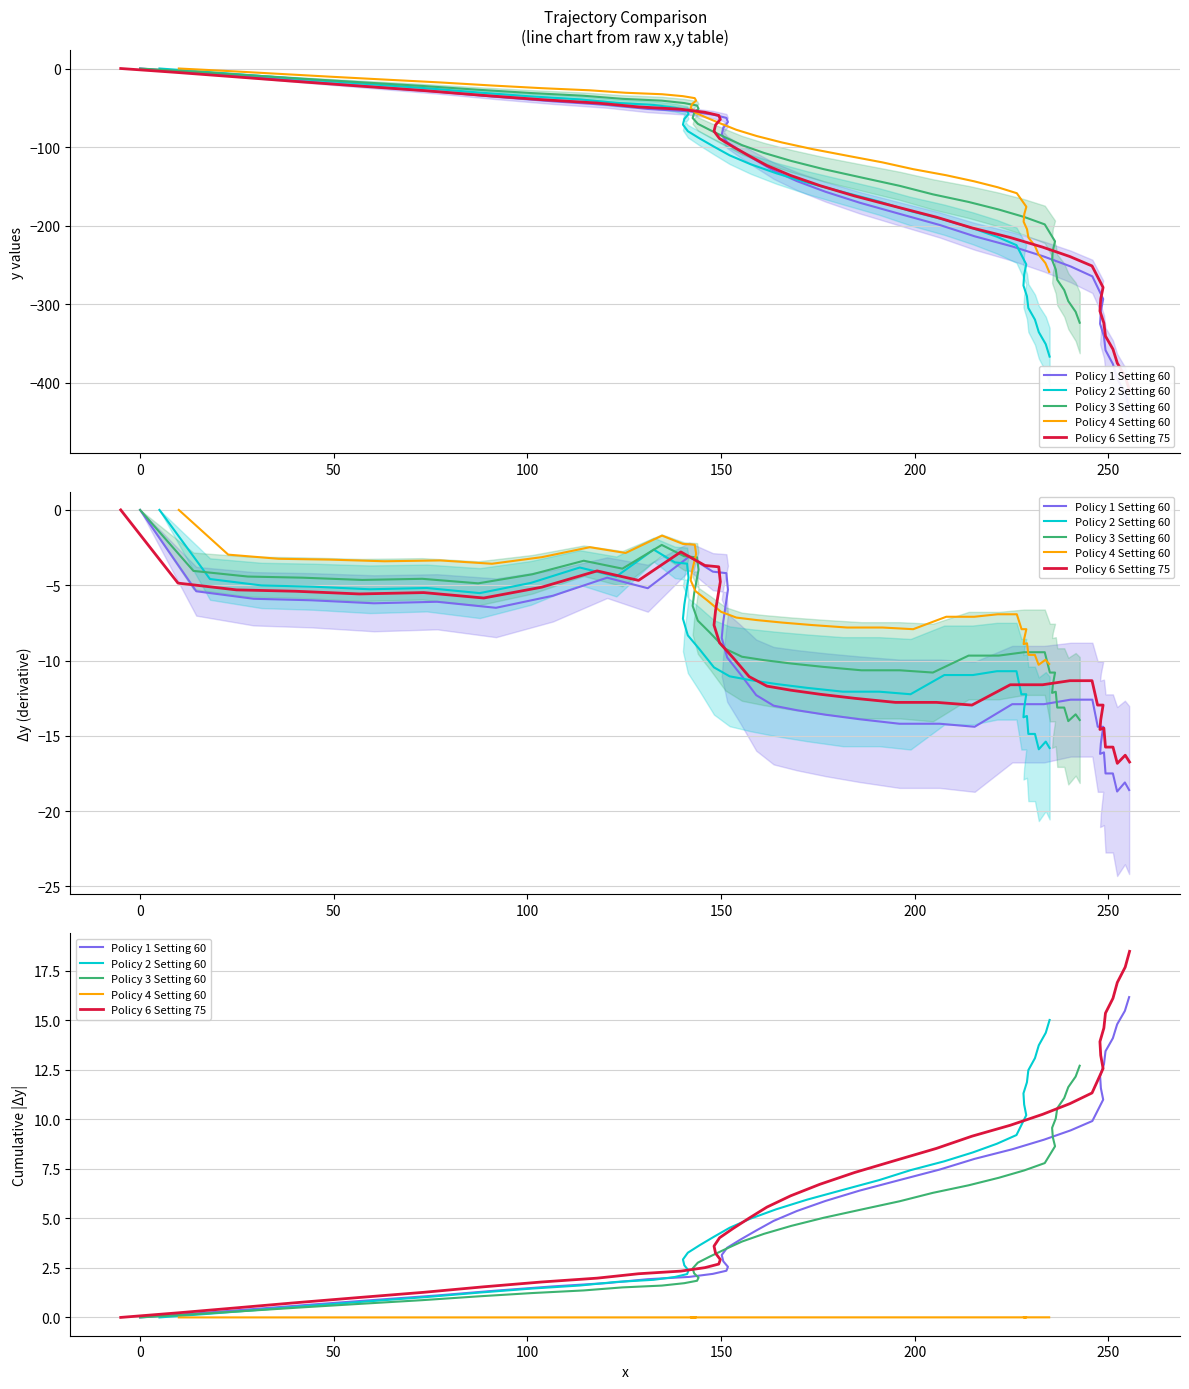

What is the label of the 38th point from the right?

50